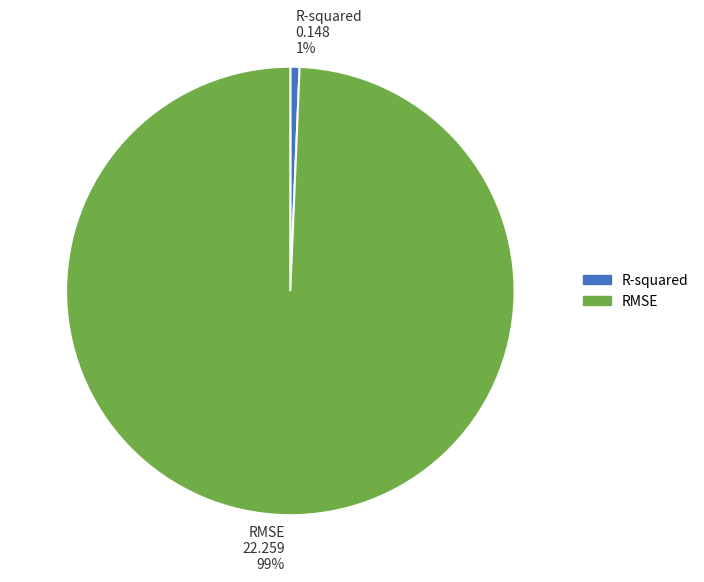

Is there any slice that represents more than half of the pie?

Yes